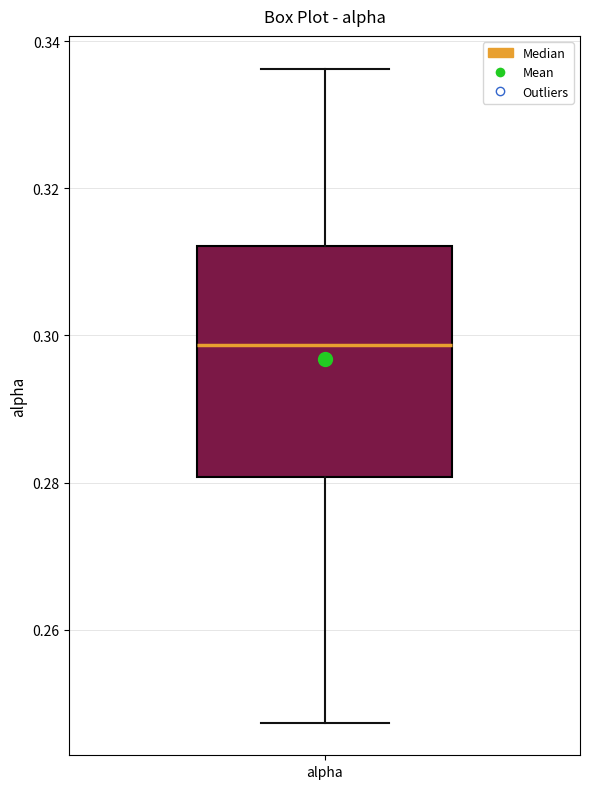

Where does the lower whisker of the box for alpha end on the y-axis? The values are not printed on the chart, so give them approximately, as read against the axis.

0.248